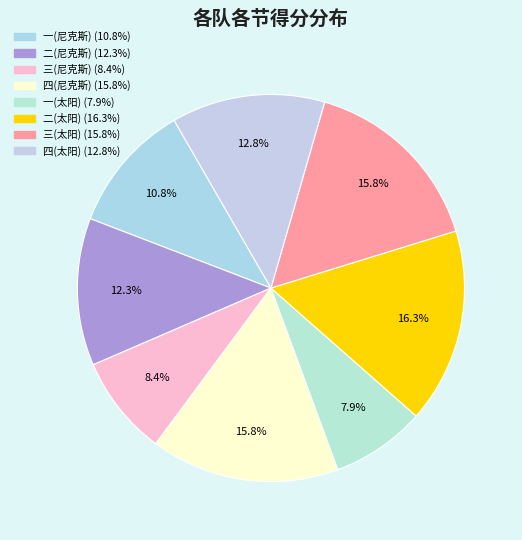

The 二(太阳) slice represents 22% of the pie. True or false?

False